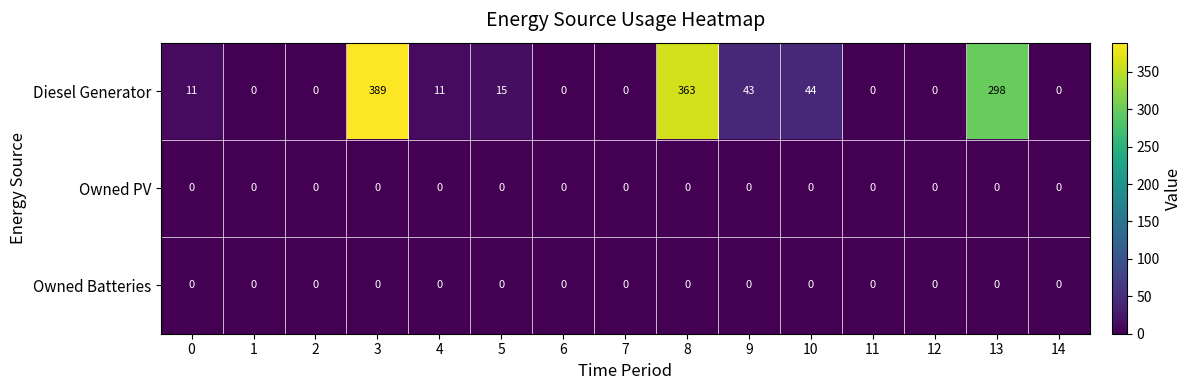

What is the approximate value of Diesel Generator at 10?

44